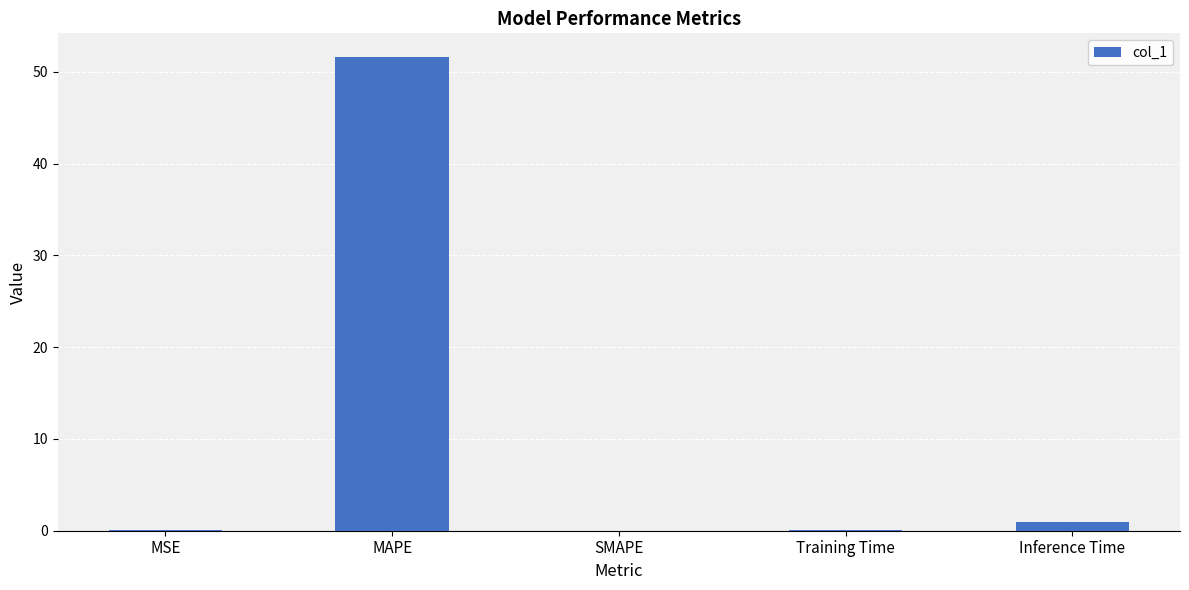

Does the chart contain stacked bars?

No